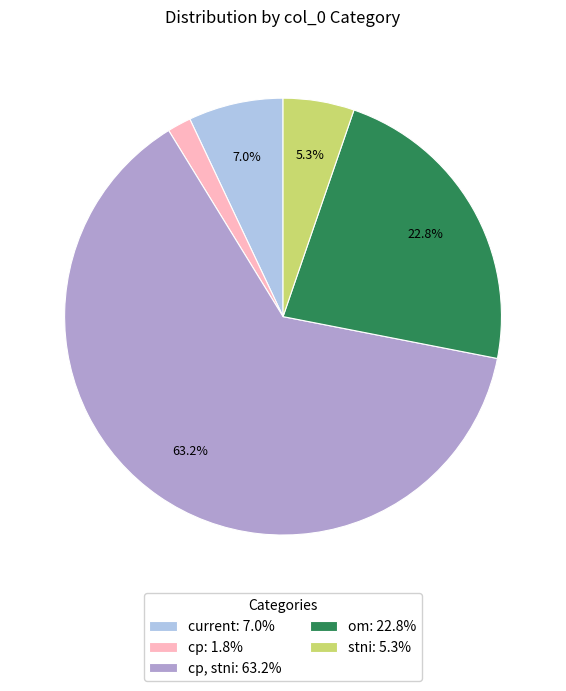

Is cp, stni: 63.2% the majority of the pie?

Yes